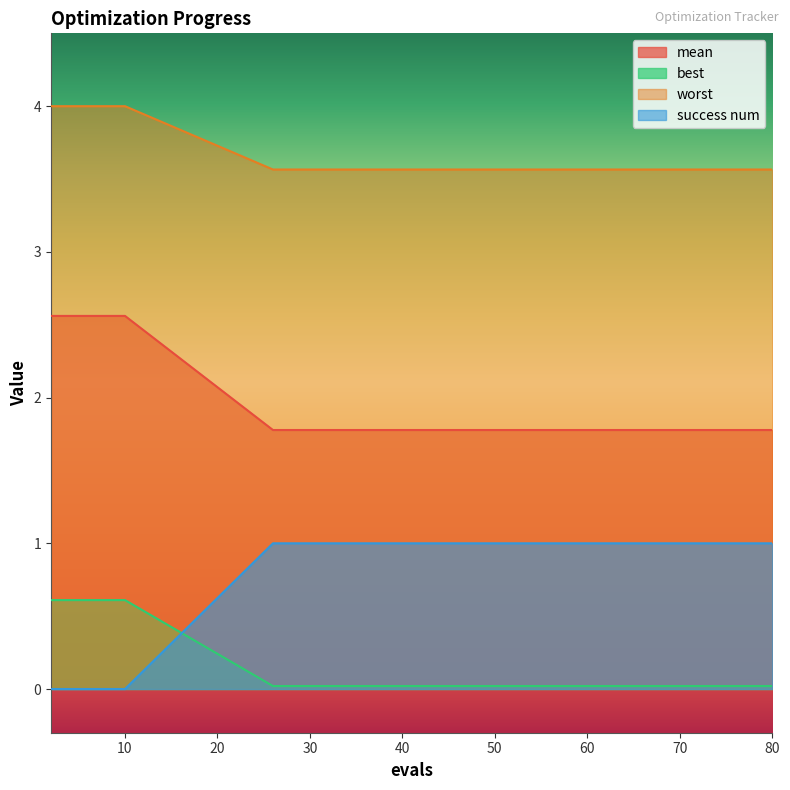

At which label is success num closest to 0?

2